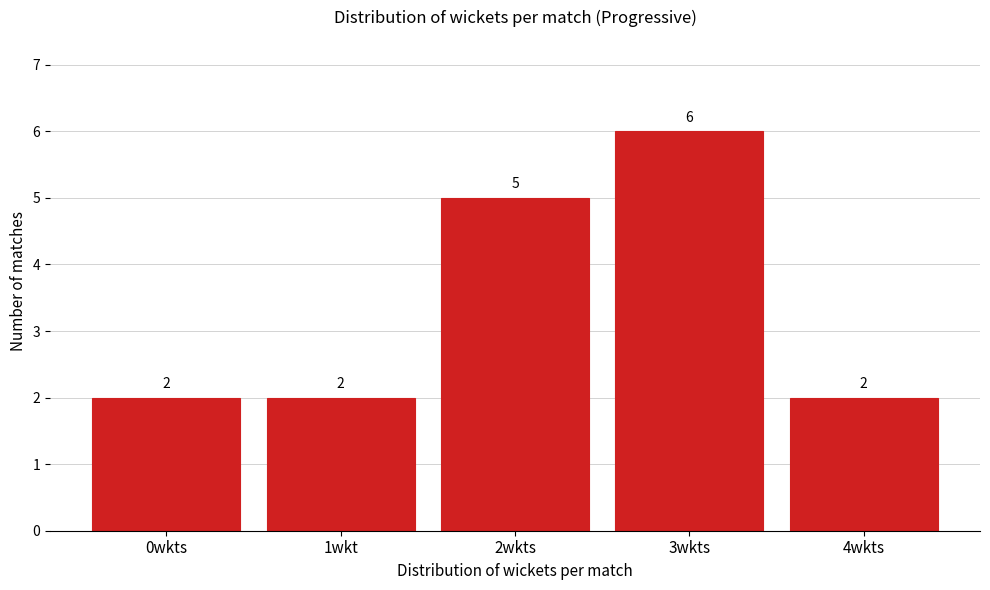

Reading right to left, what are all the values shown in this chart?

2	6	5	2	2